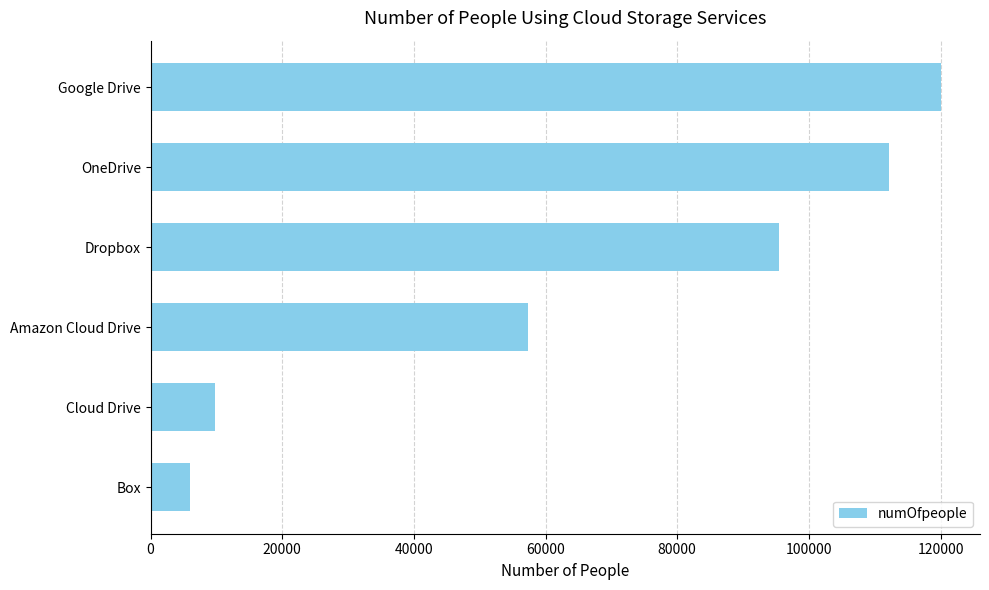

Reading top to bottom, transcribe all the data shown in this chart.

Google Drive=120000	OneDrive=112130	Dropbox=95400	Amazon Cloud Drive=57323	Cloud Drive=9833	Box=6000